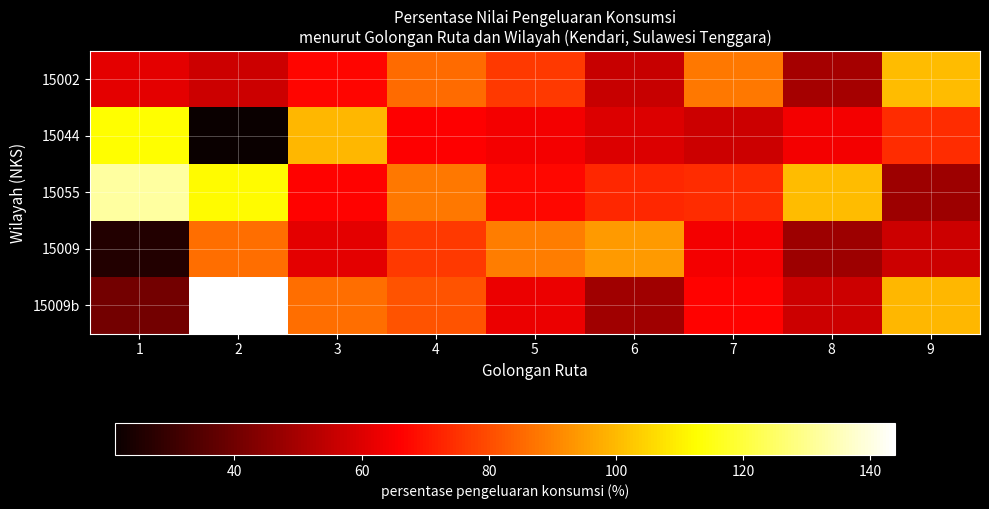

At 2, list the series in order from smallest to largest.

15044, 15002, 15009, 15055, 15009b